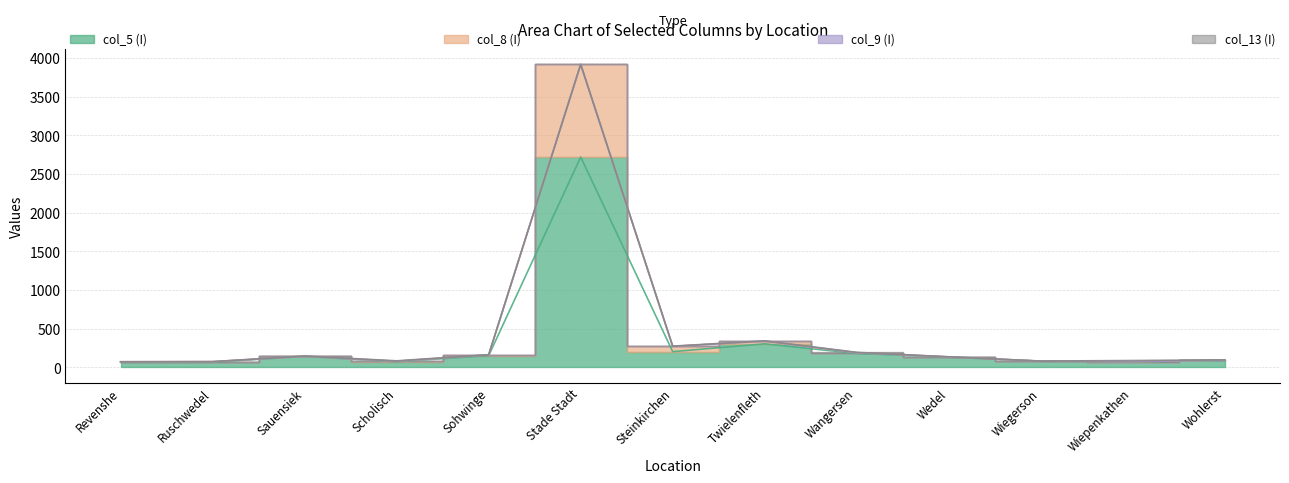

True or false: col_8 (I) and col_5 (I) cross at least once.

False